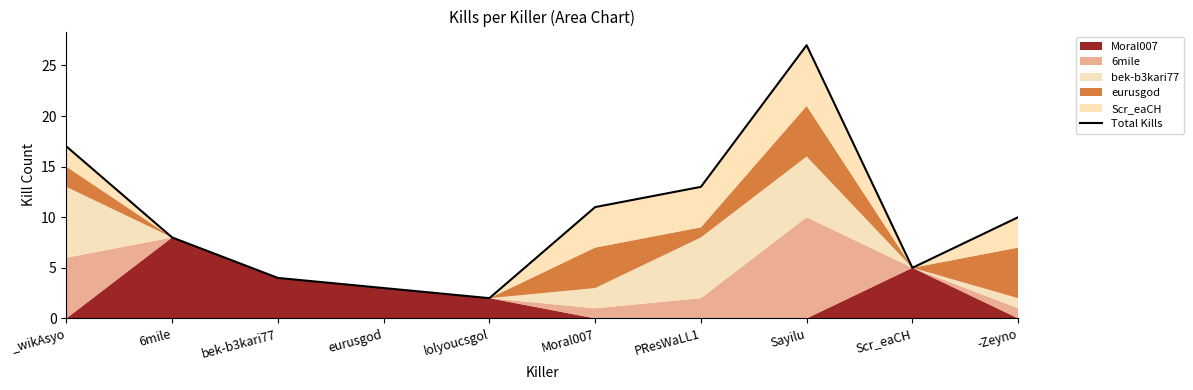

Reading right to left, what are all the values shown in this chart?

-Zeyno=10	Scr_eaCH=5	Sayilu=27	PResWaLL1=13	Moral007=11	lolyoucsgol=2	eurusgod=3	bek-b3kari77=4	6mile=8	_wikAsyo=17